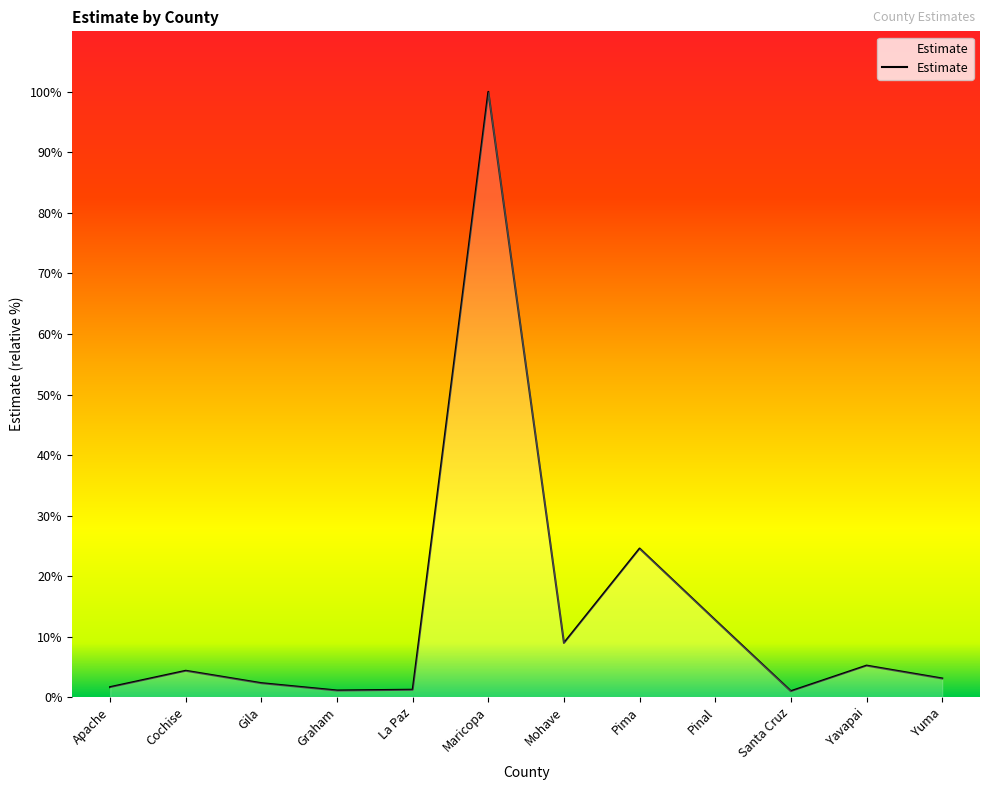

Is this an area chart (filled region under the line)?

Yes